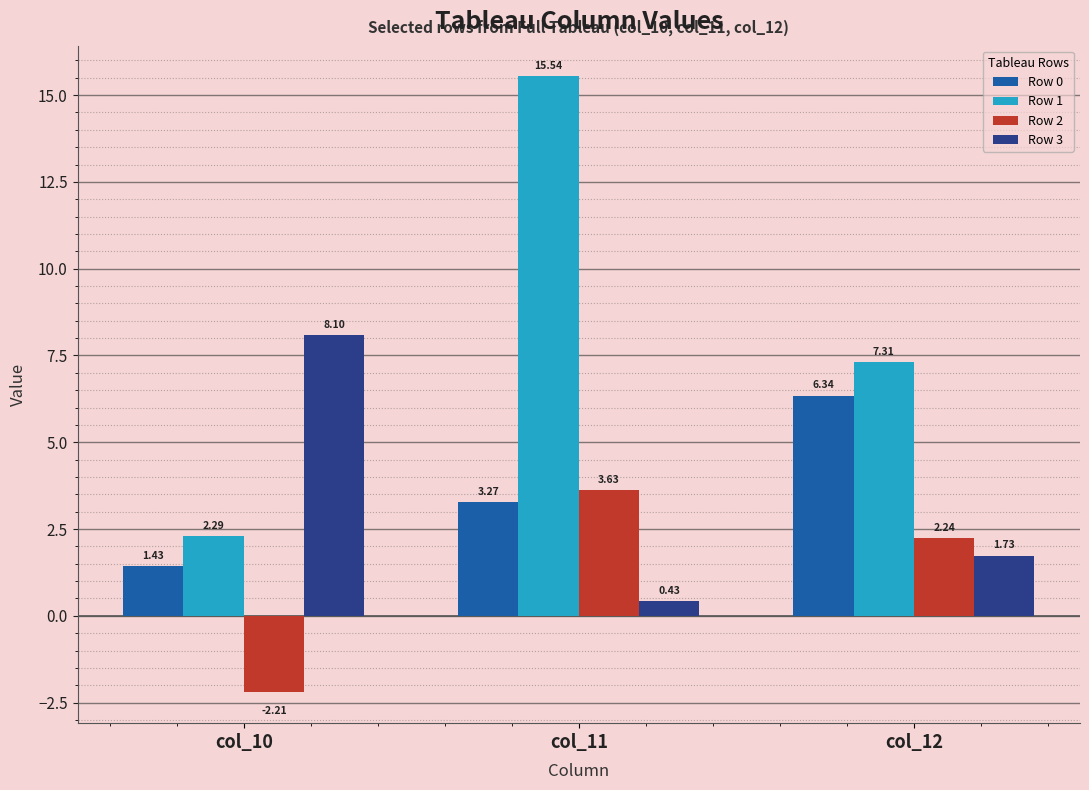

Which category has the lowest value in the Row 1 series?

col_10